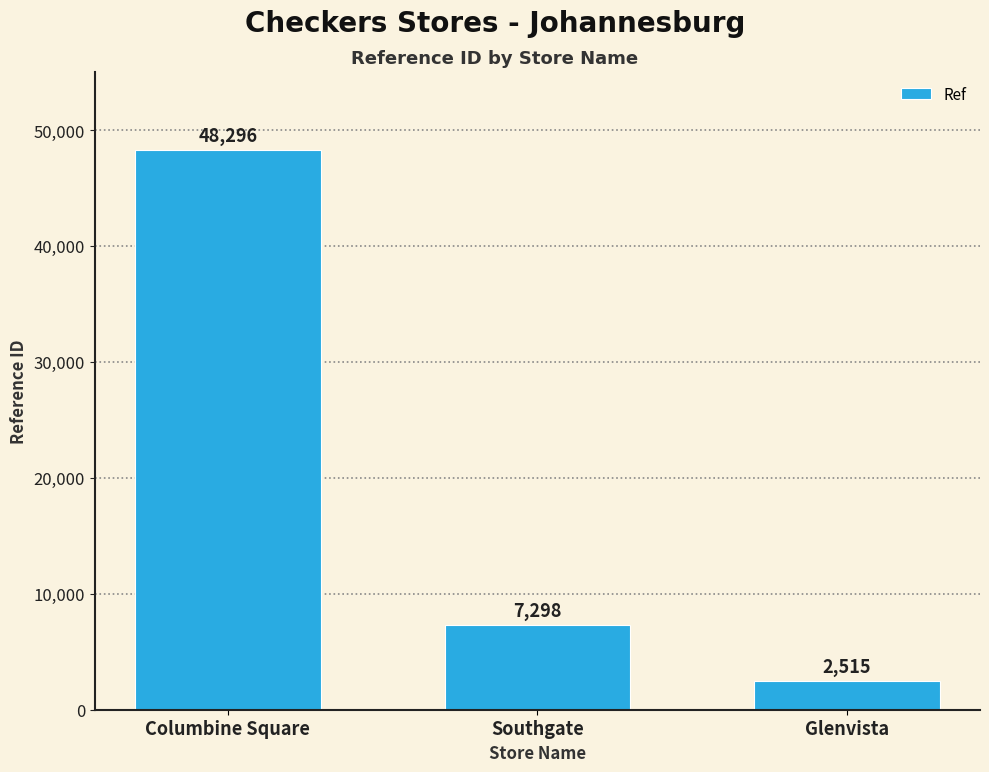

What is the label of the 3rd bar from the right?

Columbine Square